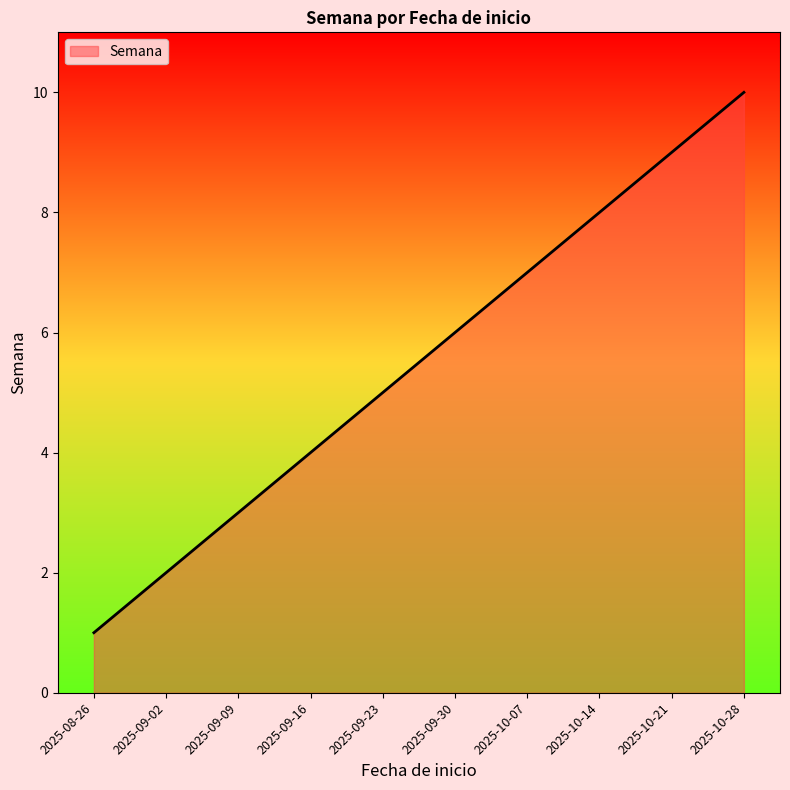

What position from the left is 2025-09-23?

5